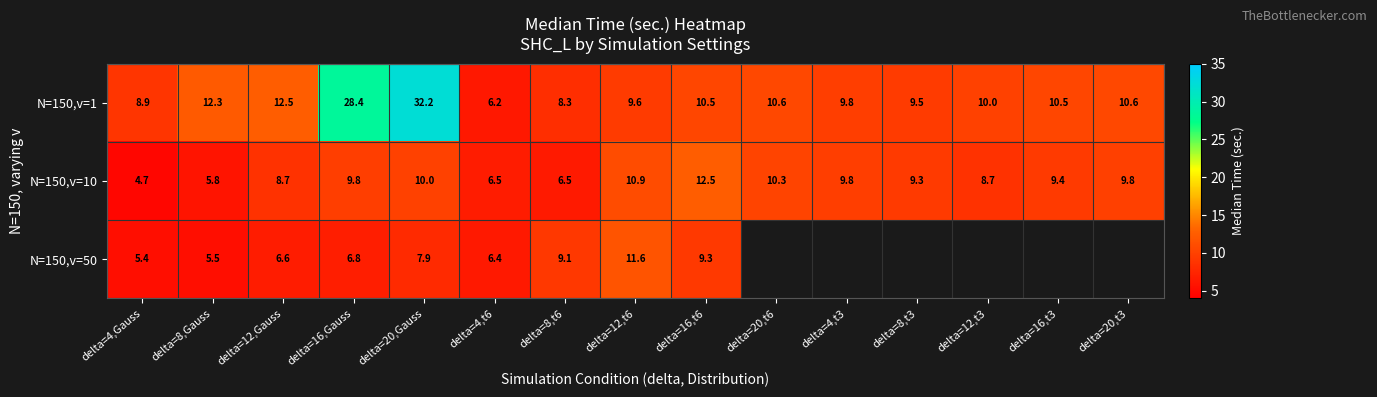

How many data points in N=150,v=10 are less than 9?

6